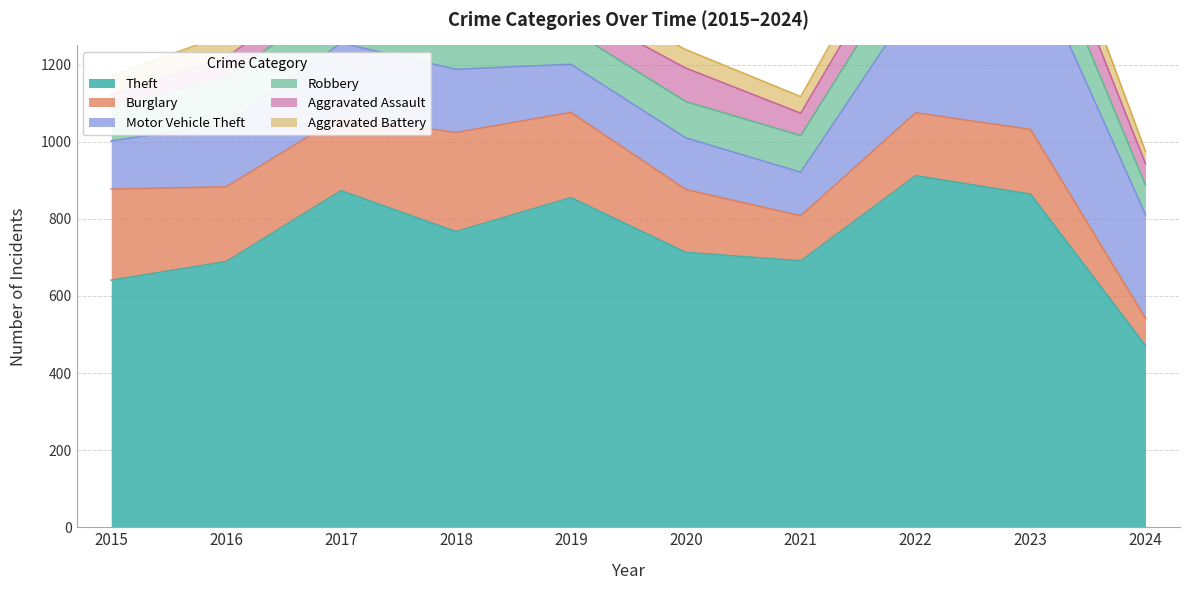

Which has a higher value, 2018 or 2019?

2019